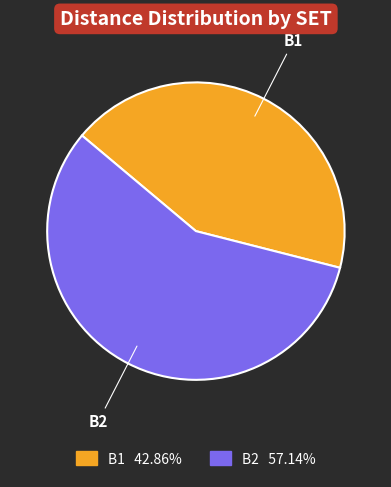

Rank the categories by value from highest to lowest.

B2, B1